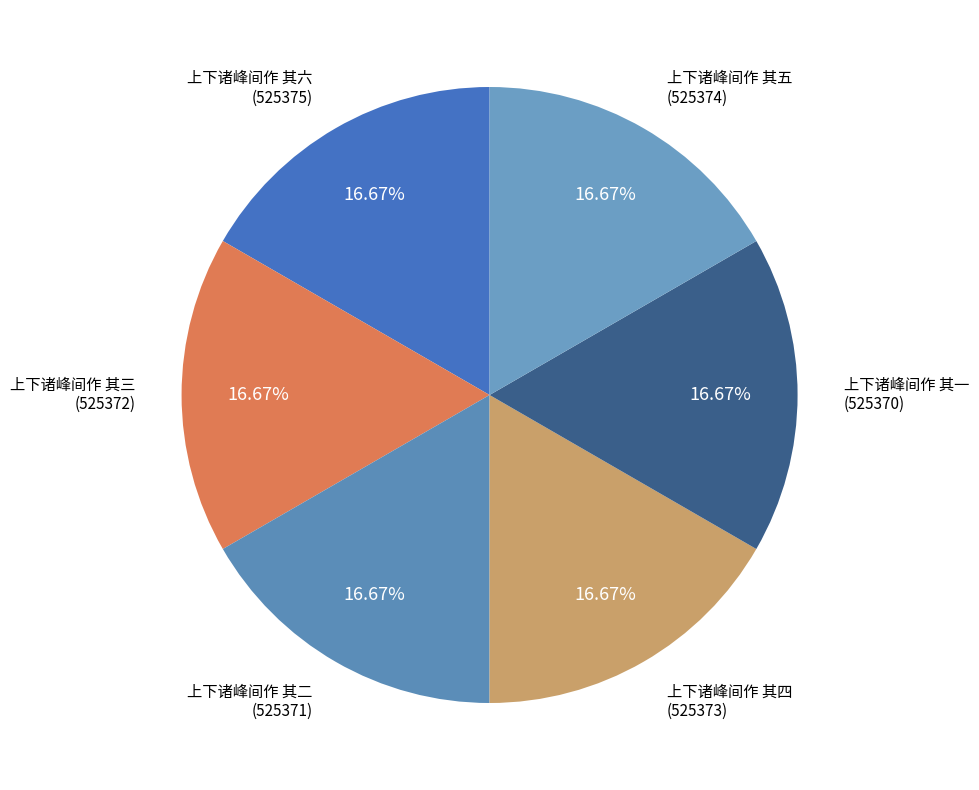

What is the total percentage of 上下诸峰间作 其四 and 上下诸峰间作 其三?

33.3%